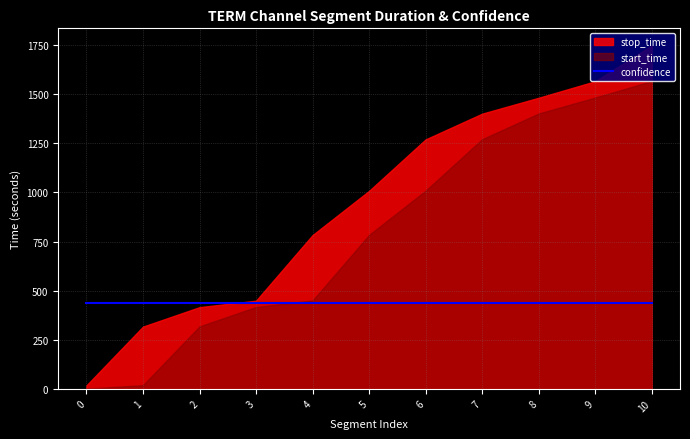

List the series in order of their peak value, lowest first.

confidence, start_time, stop_time